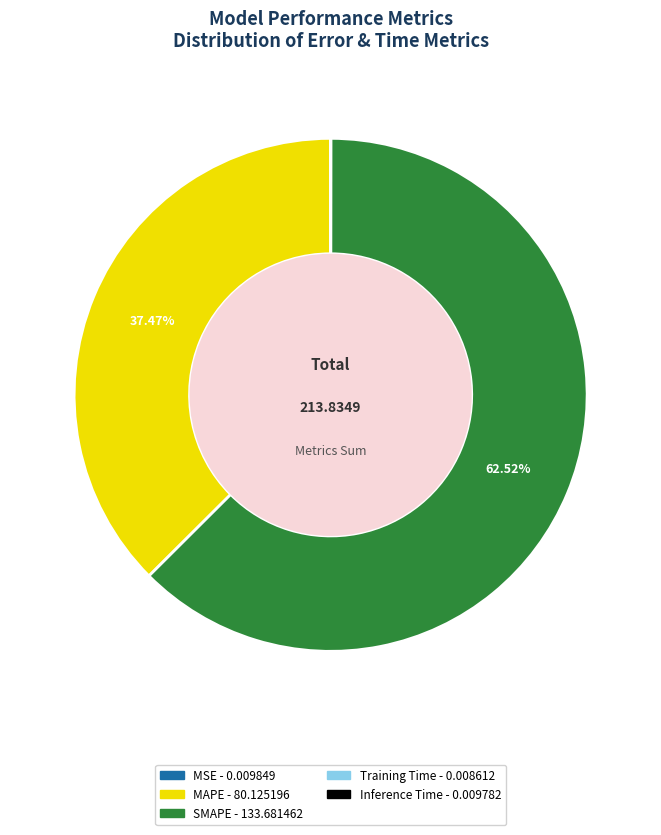

Do SMAPE and MAPE together represent more than half of the pie?

Yes